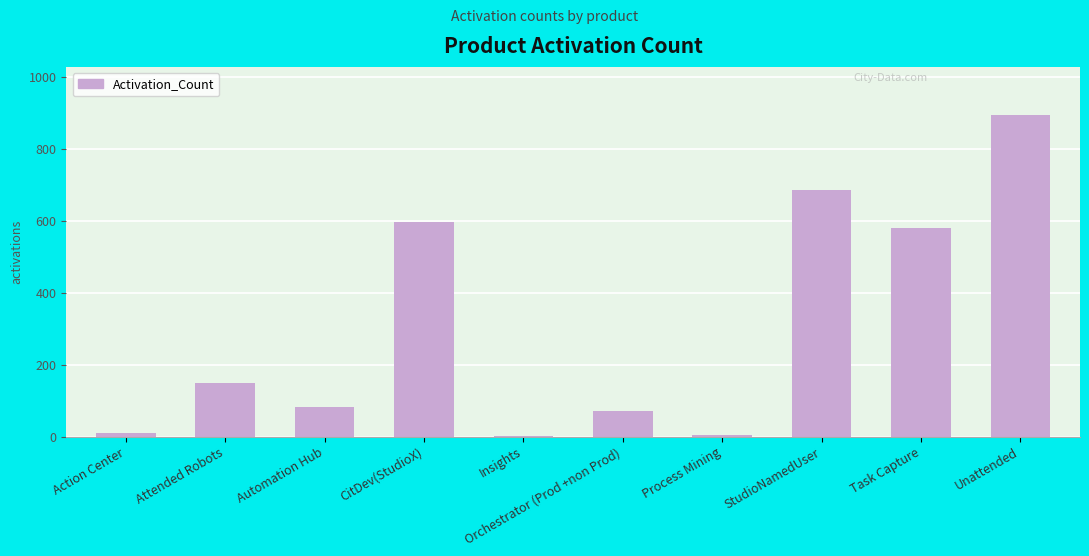

What is the maximum value shown in the chart?

895